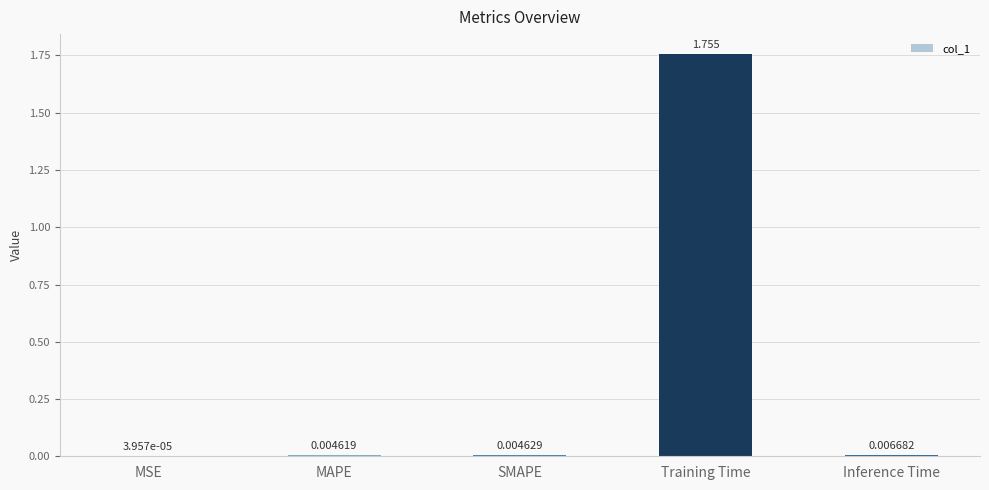

Which has a higher value, Training Time or SMAPE?

Training Time